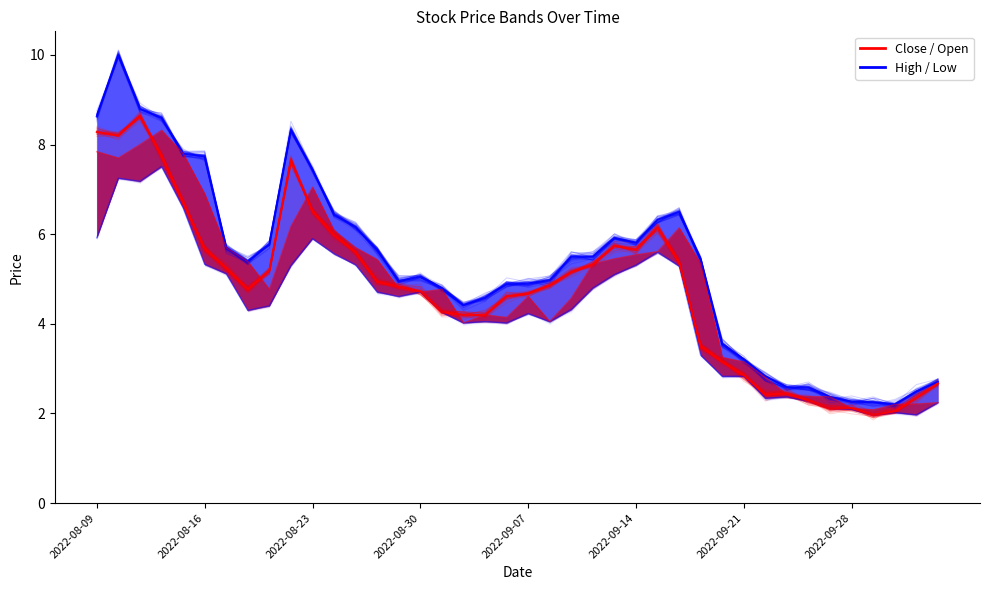

What is the difference between the maximum and second lowest values in the Open series?

6.2